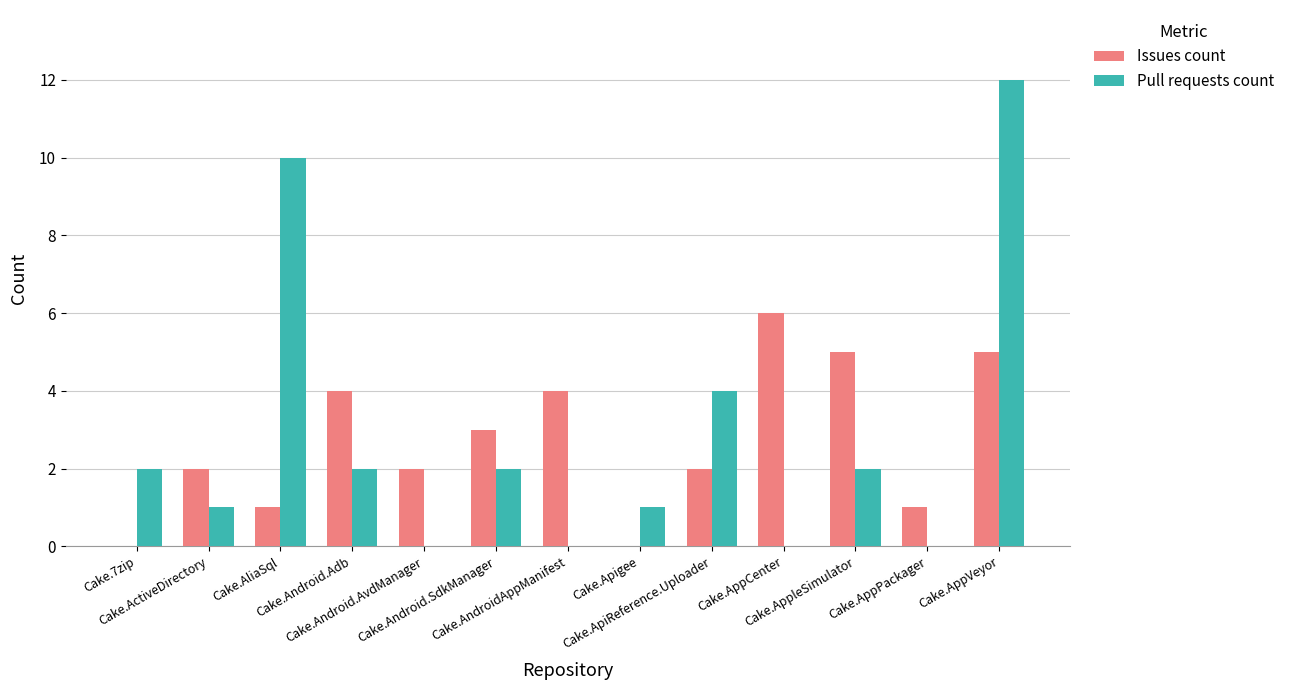

At which category does the chart reach its peak across all series?

Cake.AppVeyor